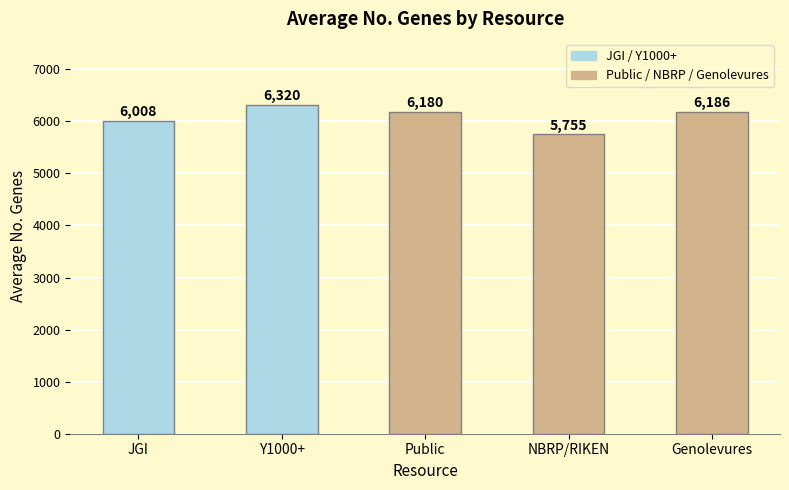

Where does the data first go above 6180?

Y1000+